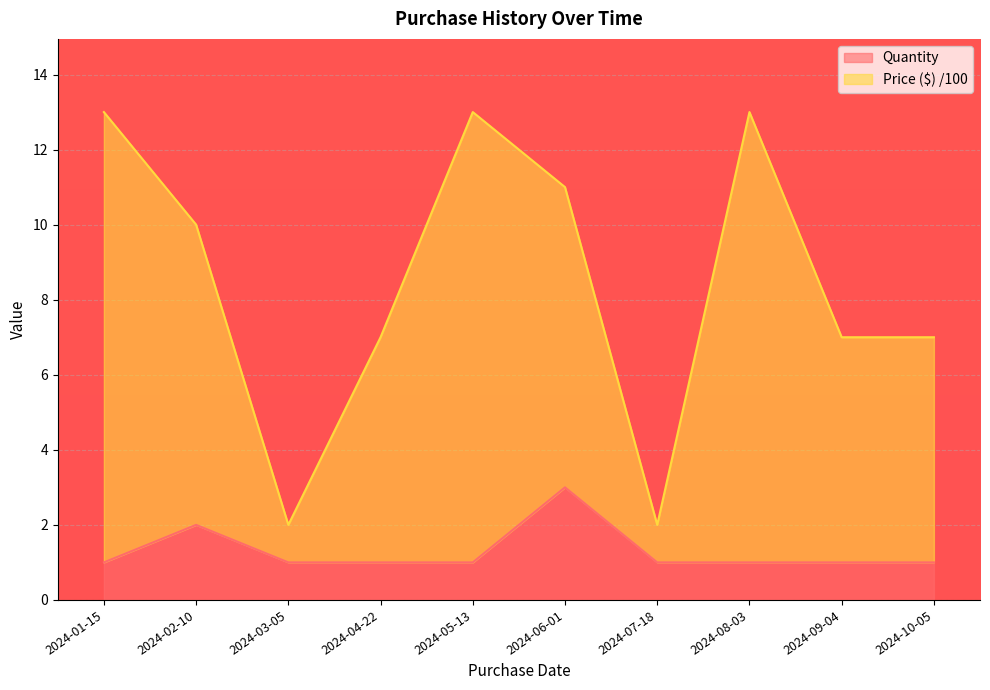

How many lines are shown in the chart?

2